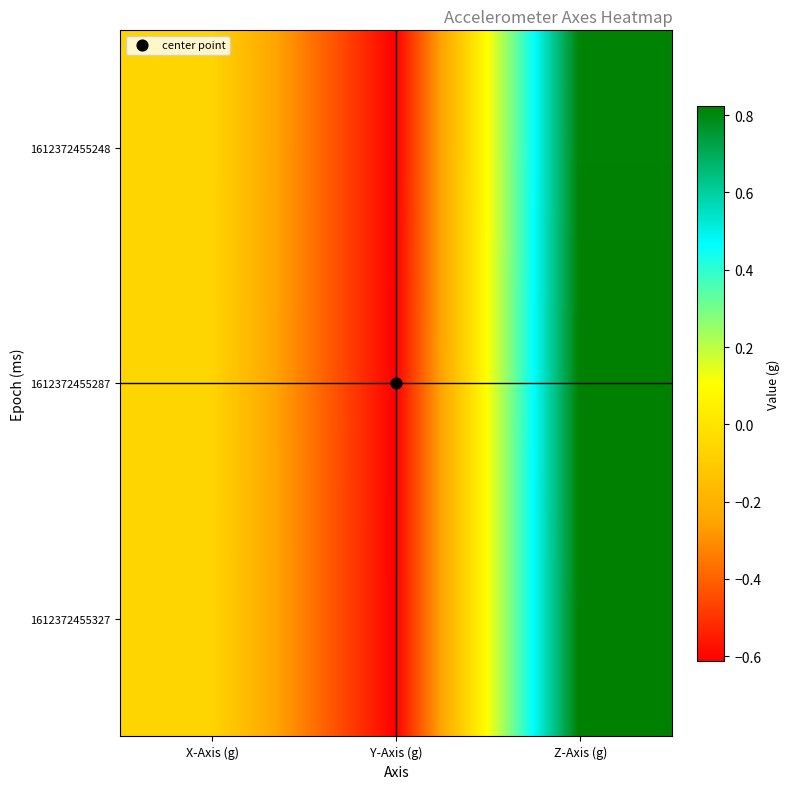

Which series changed the most between X-Axis (g) and Y-Axis (g)?

1612372455248